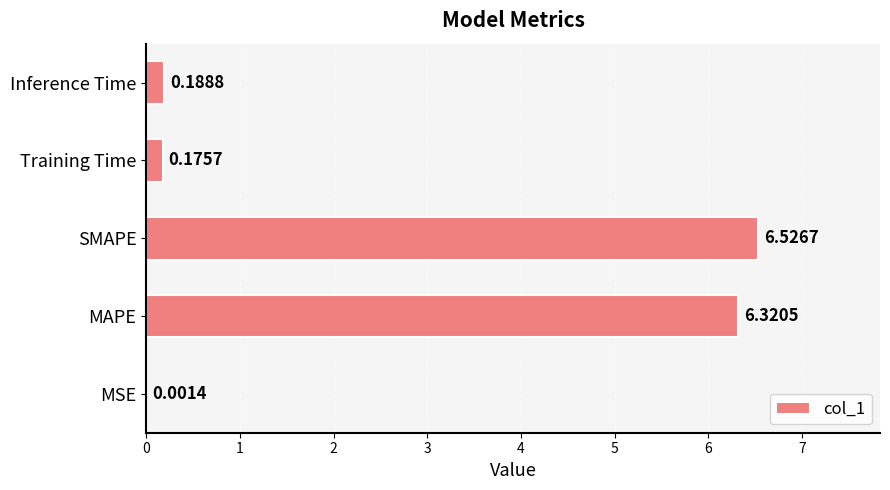

What is the sum of all values?

13.2